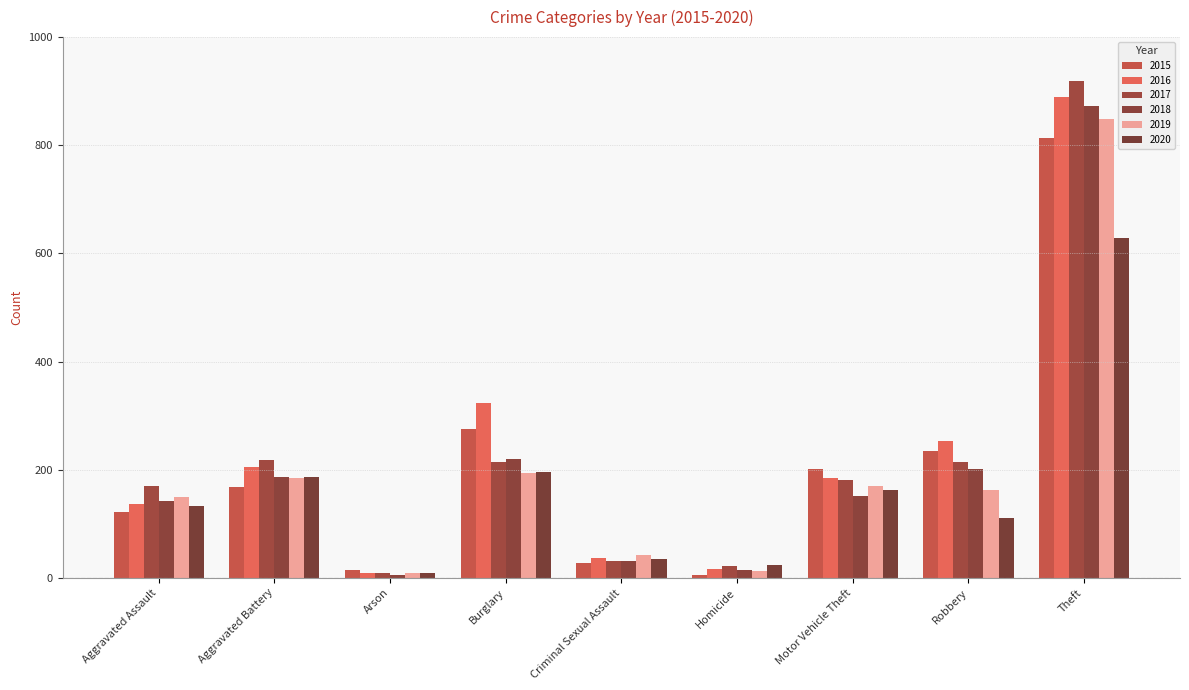

Does the chart contain stacked bars?

No